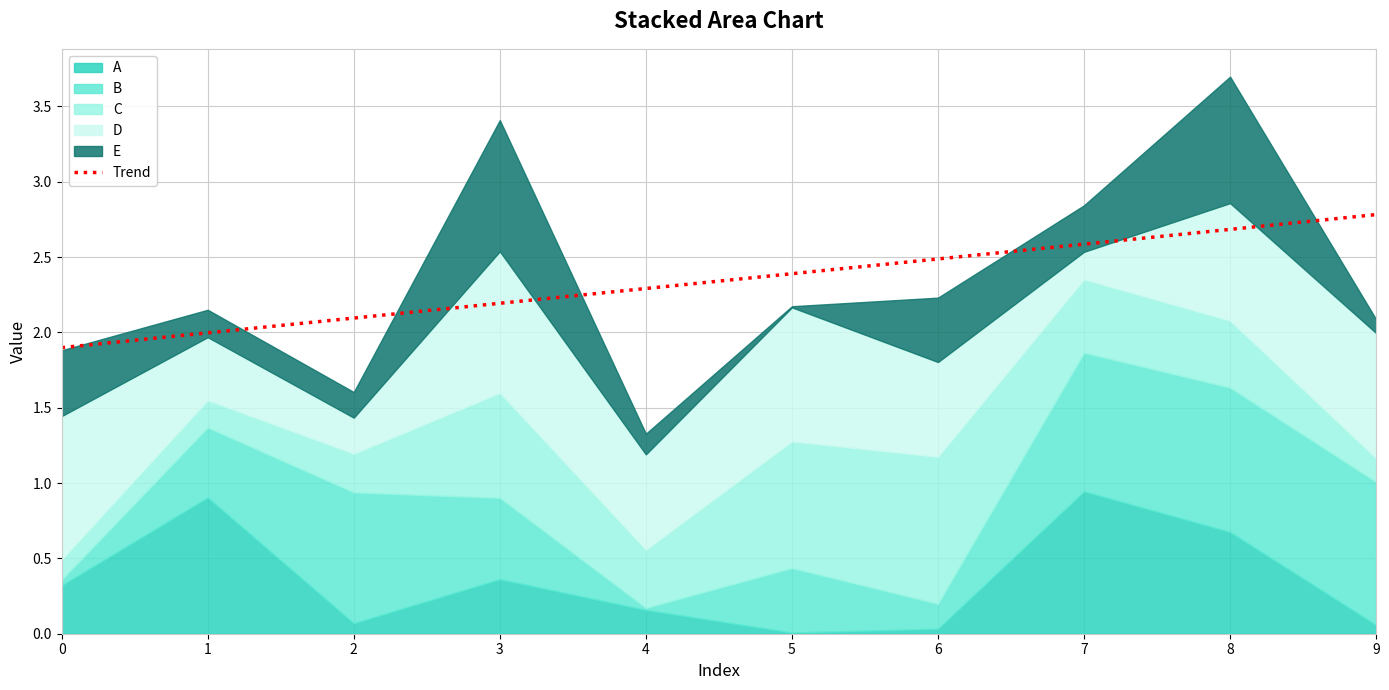

True or false: there are more than 1 points higher than both neighbors.

False